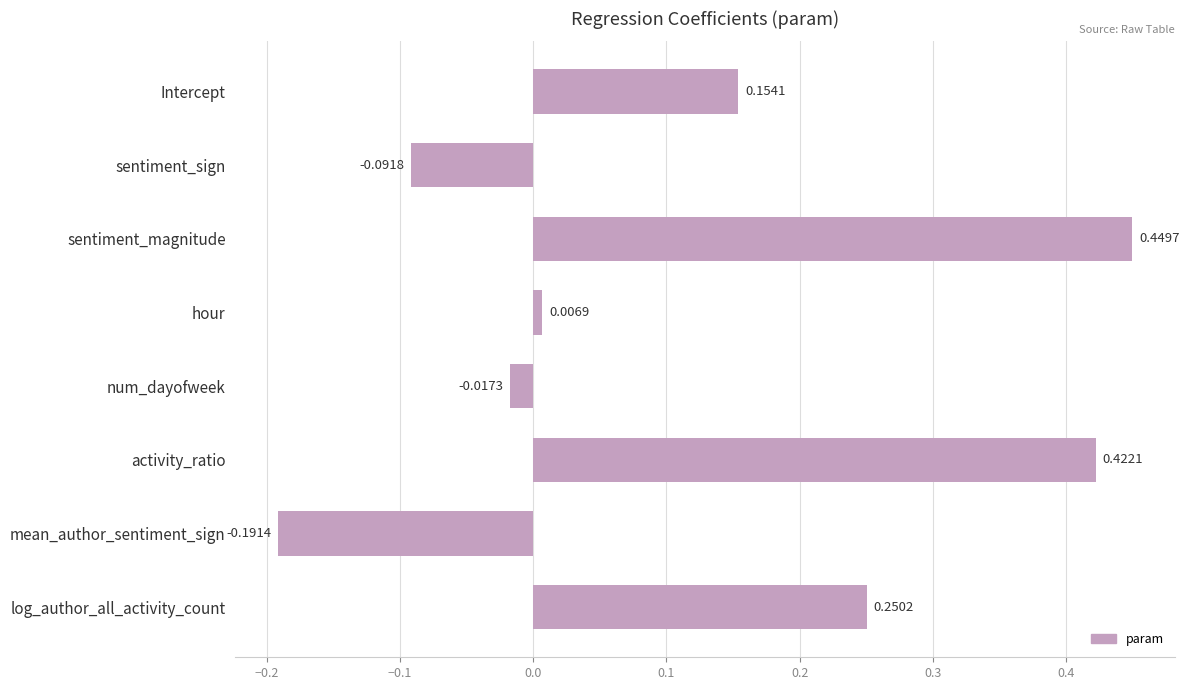

Rank the categories by value from lowest to highest.

mean_author_sentiment_sign, sentiment_sign, num_dayofweek, hour, Intercept, log_author_all_activity_count, activity_ratio, sentiment_magnitude